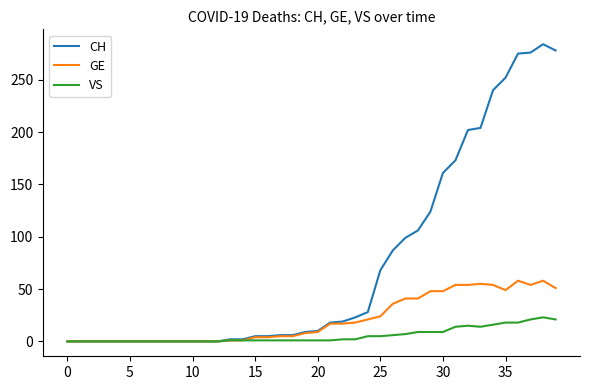

Which series has the largest range (max minus min)?

CH